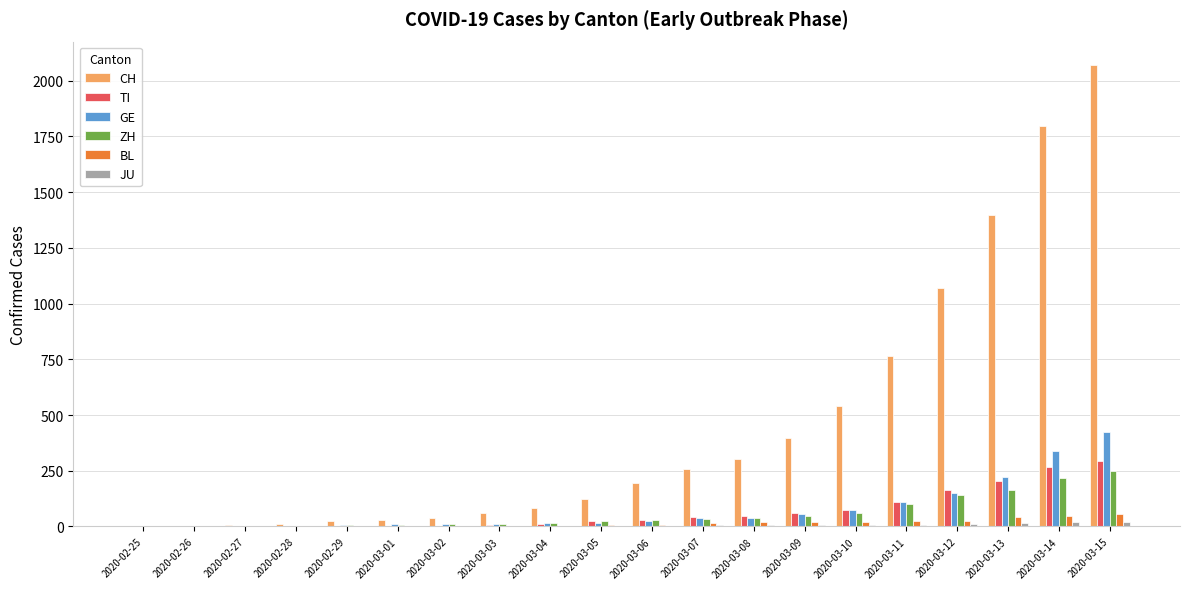

Which series has the largest total across all categories?

CH